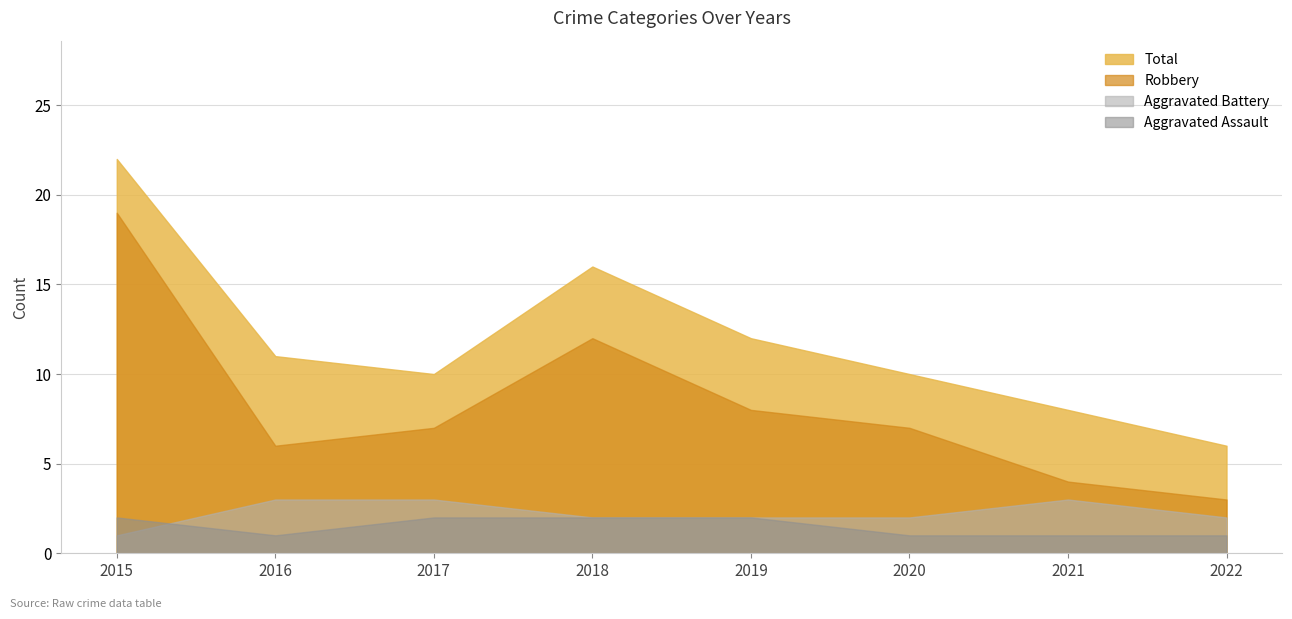

What is the difference between the Aggravated Battery values at 2015 and 2020?

1